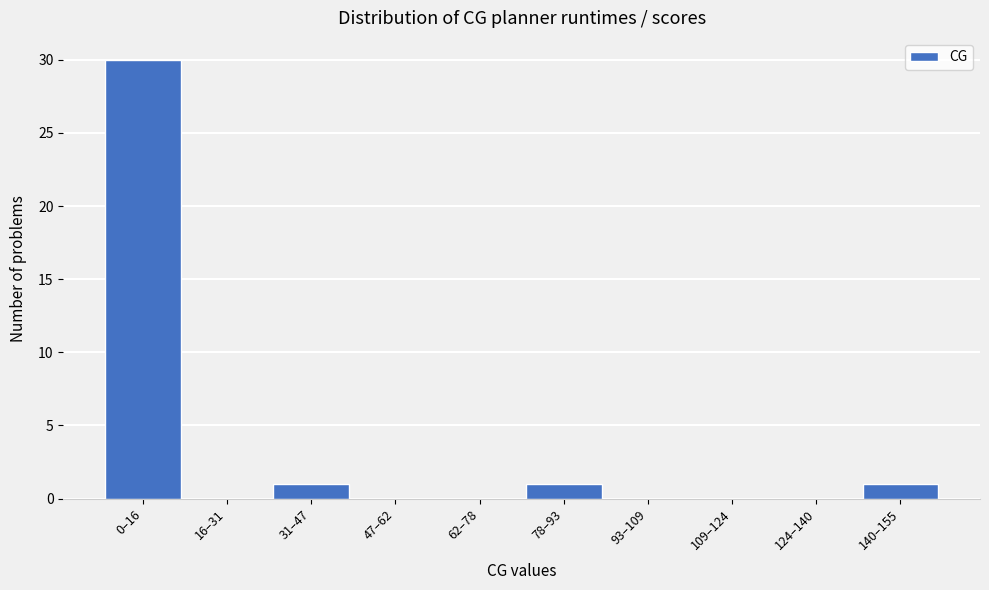

Reading right to left, list all the values displayed in this chart.

140–155=1	124–140=0	109–124=0	93–109=0	78–93=1	62–78=0	47–62=0	31–47=1	16–31=0	0–16=30